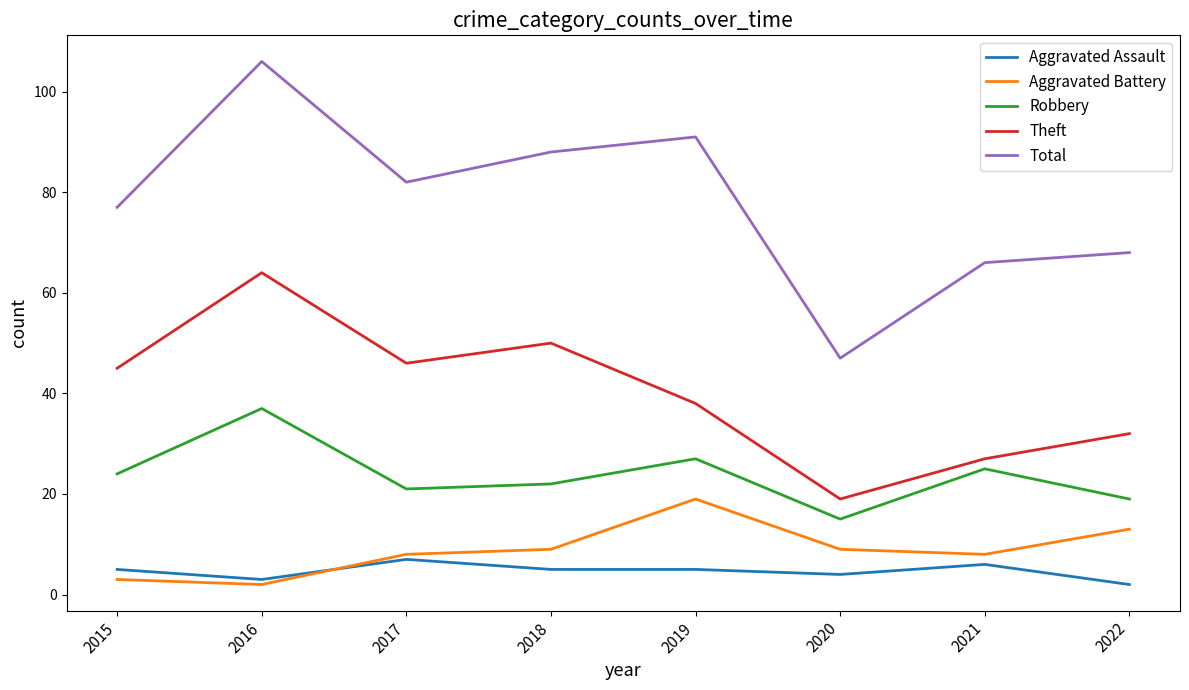

Which series has the largest total across all categories?

Total